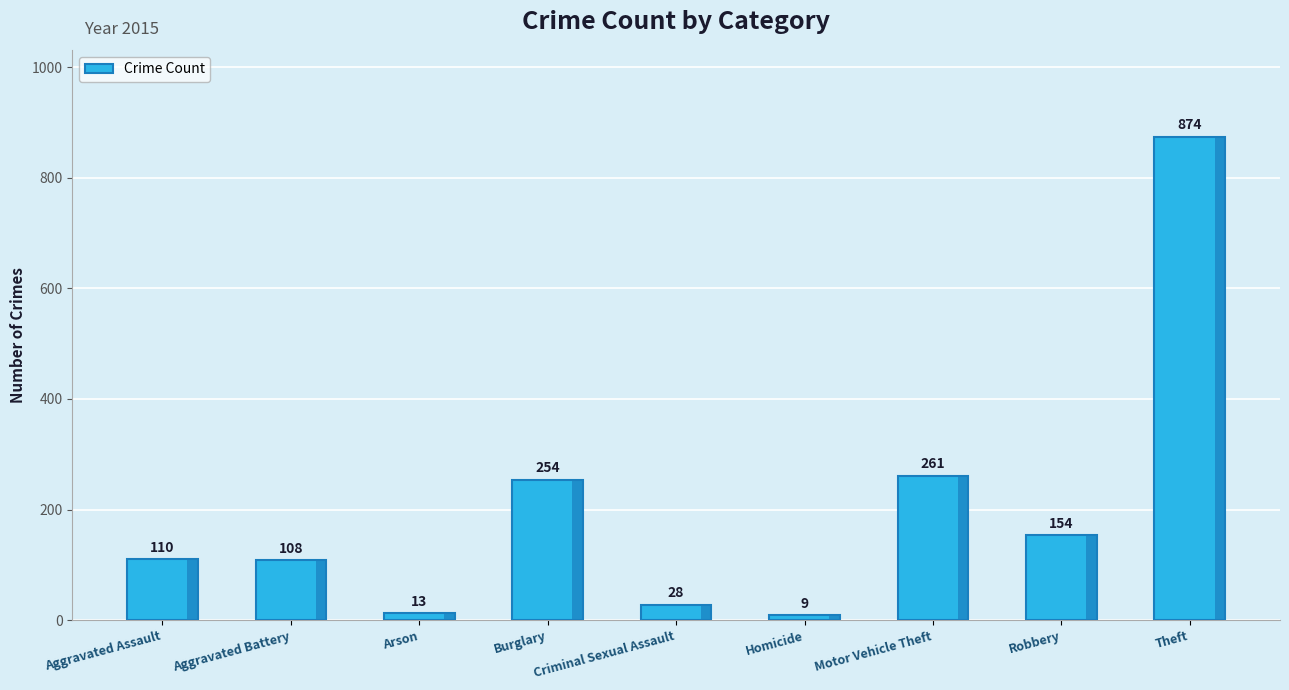

The value at Motor Vehicle Theft is 63. True or false?

False